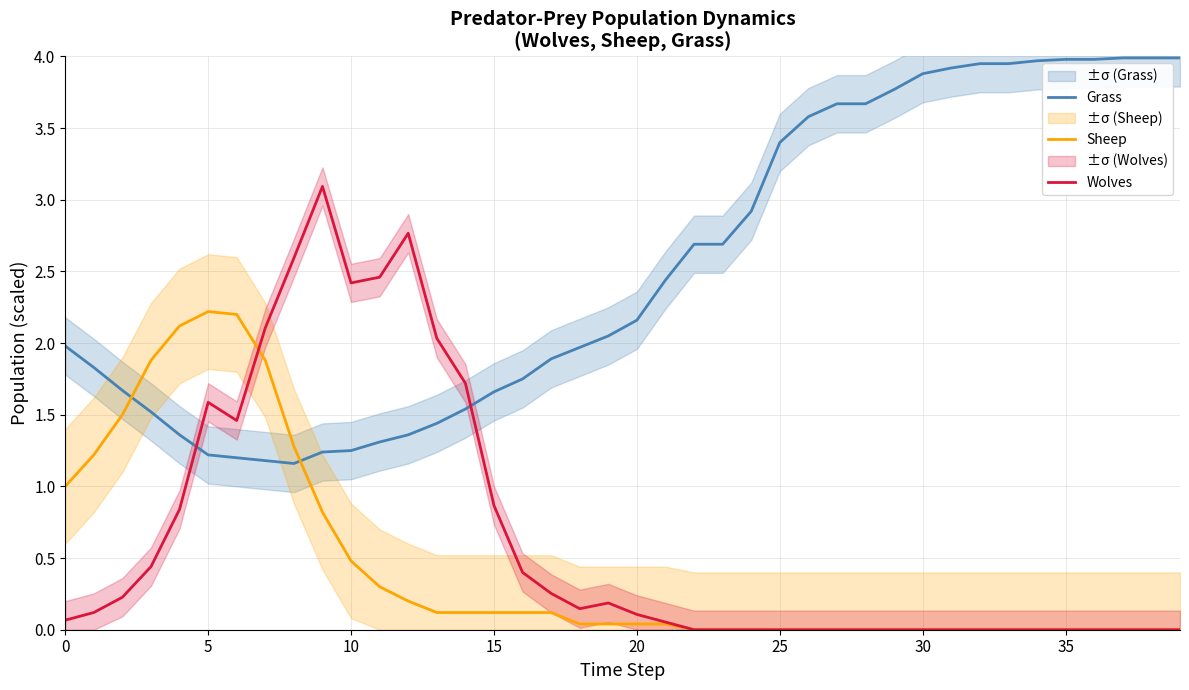

After their last crossing, which series has the higher values: Grass or Sheep?

Grass